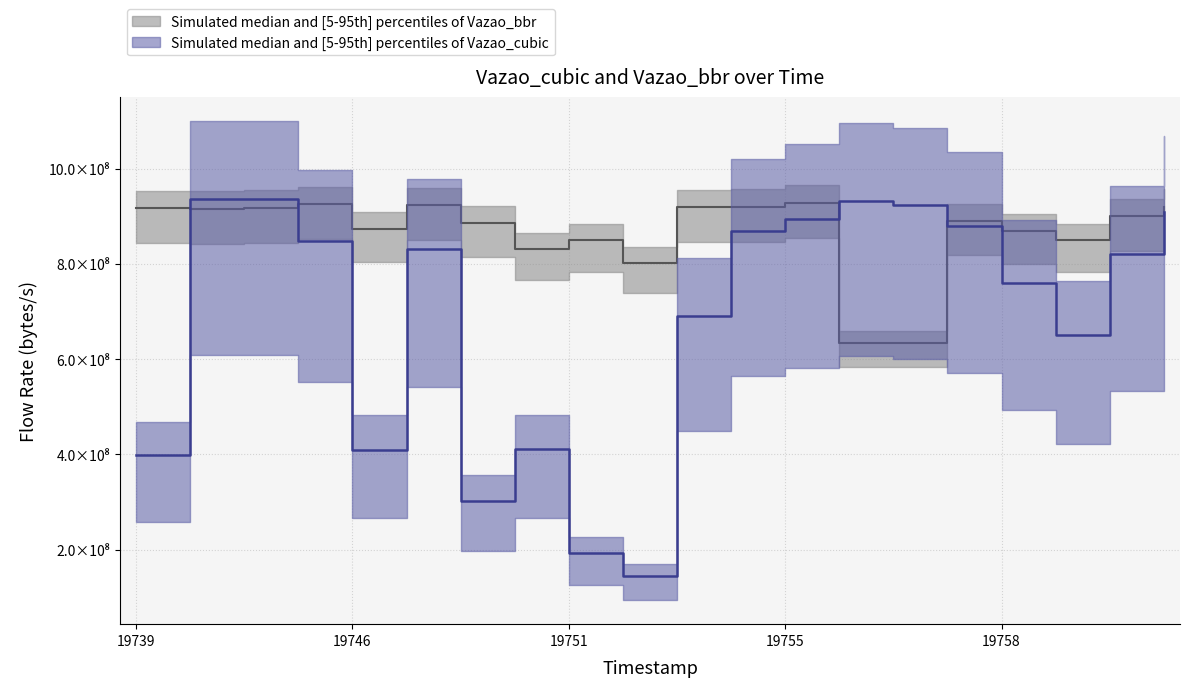

What is the value of the Vazao_cubic point at the 18th from the left?

650000000